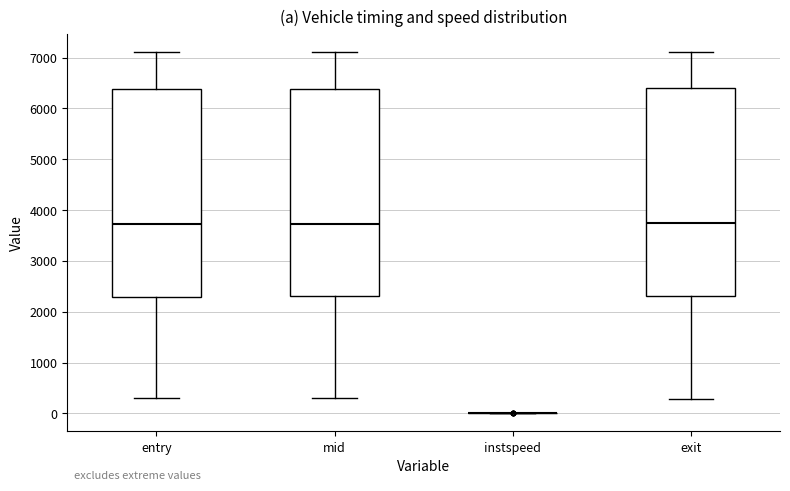

Where does the median line of the box for entry sit on the y-axis? The values are not printed on the chart, so give them approximately, as read against the axis.

3700